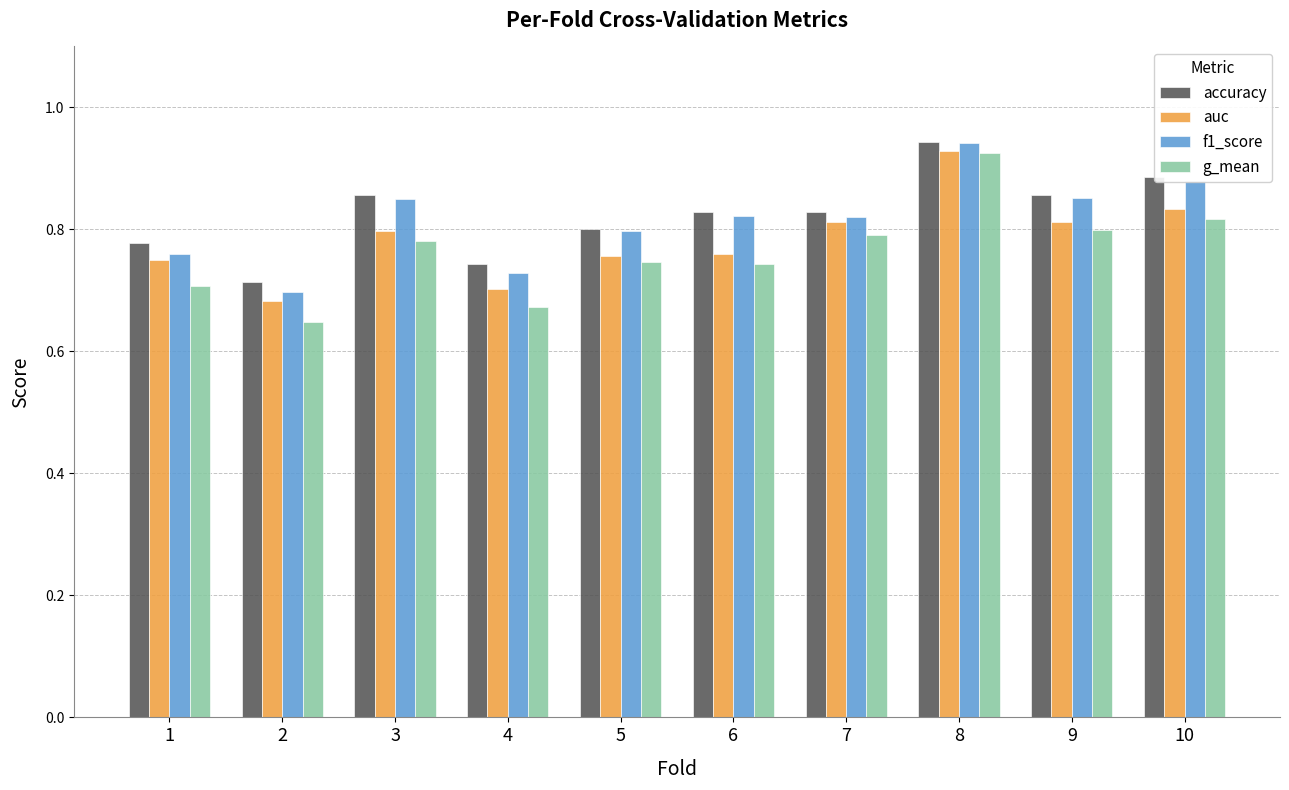

How many bars are there in each group?

4